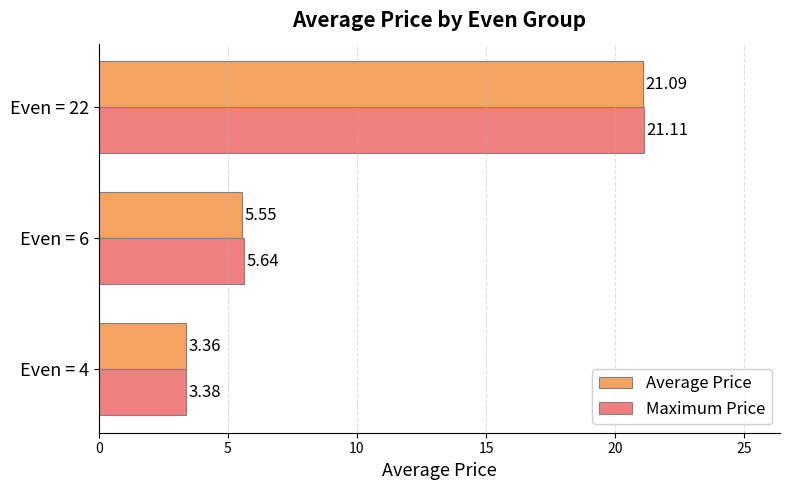

List the series in order of their peak value, lowest first.

Average Price, Maximum Price